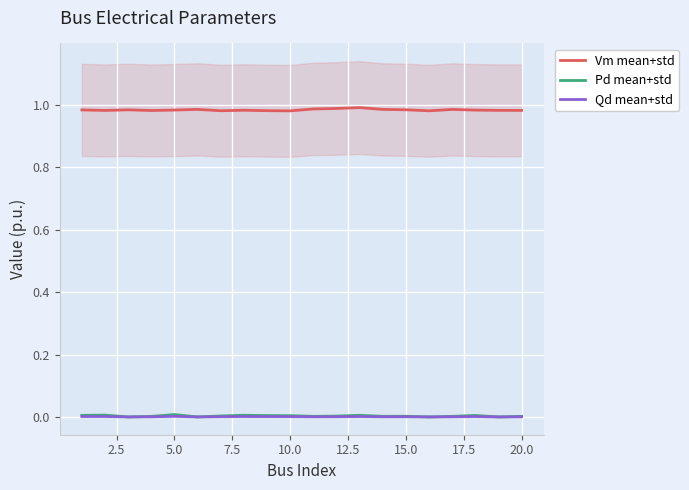

True or false: Pd mean+std and Vm mean+std cross at least once.

False